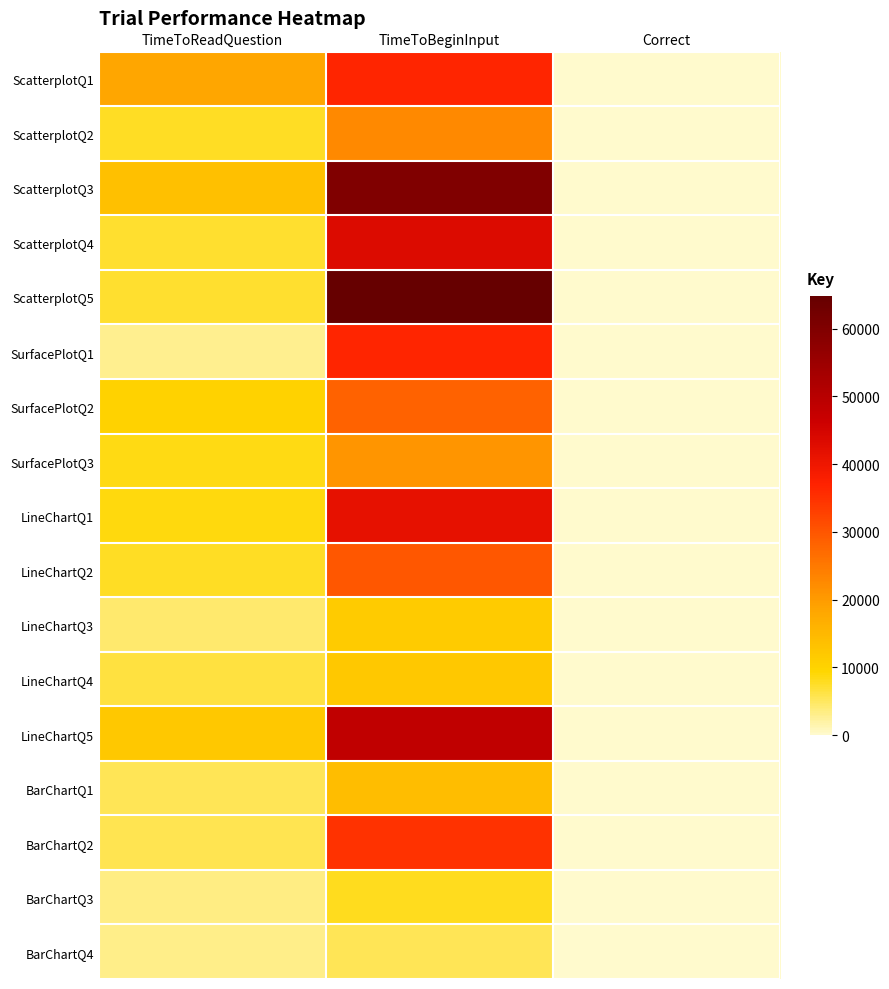

Count the number of data series in this chart.

17